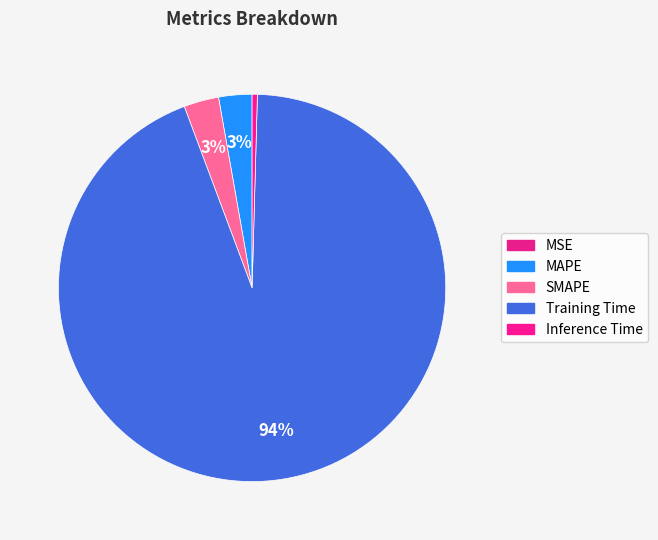

Is it true that Inference Time is 1% of the pie?

False